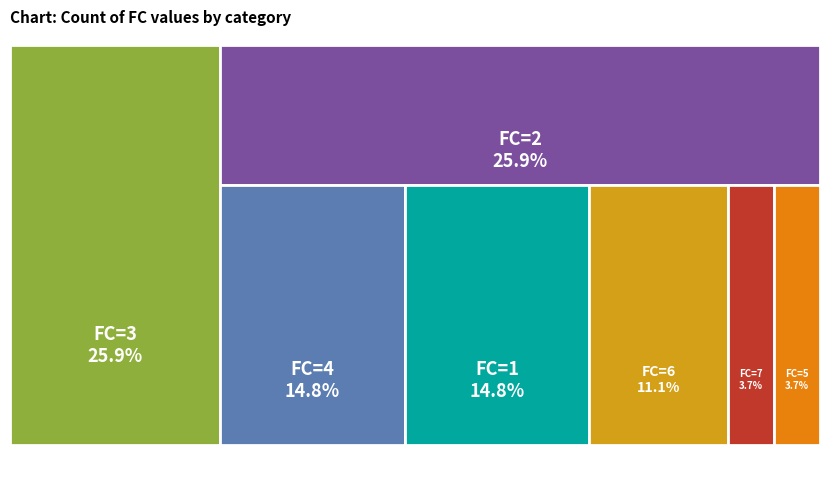

To the nearest percent, what is the difference between the largest and smallest slice percentages?

22%